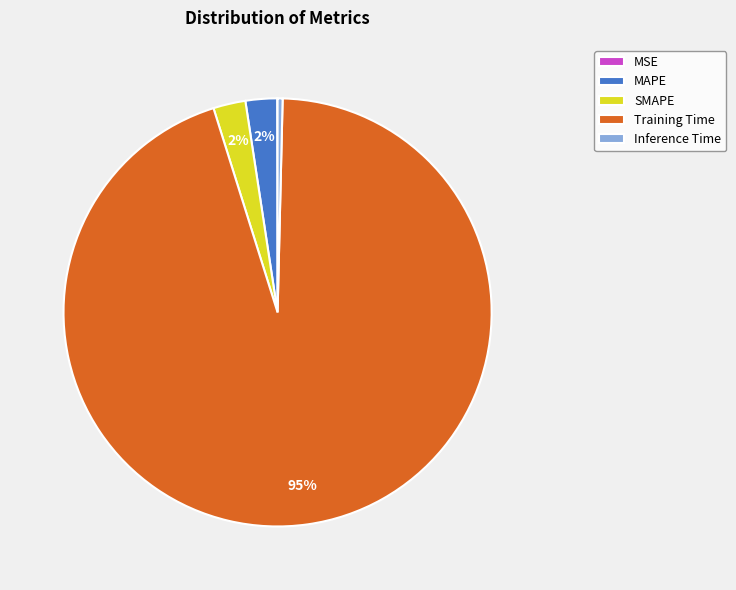

To the nearest percent, what is the difference between the Inference Time and SMAPE slice percentages?

2%